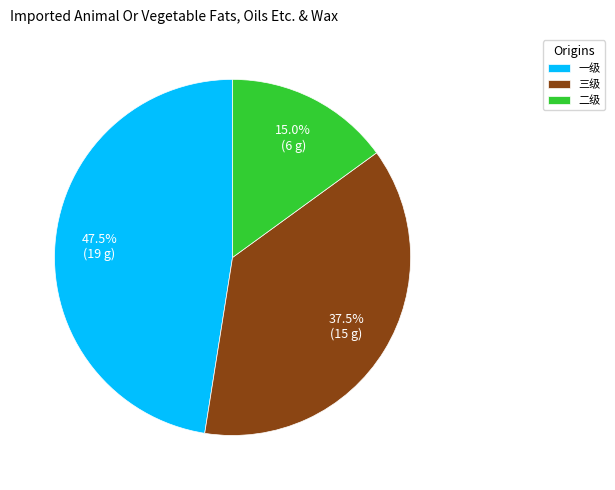

Which has a higher value, 三级 or 一级?

一级